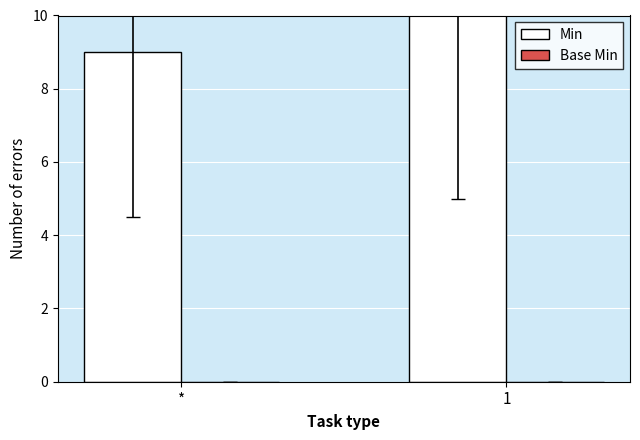

What position from the right is *?

2